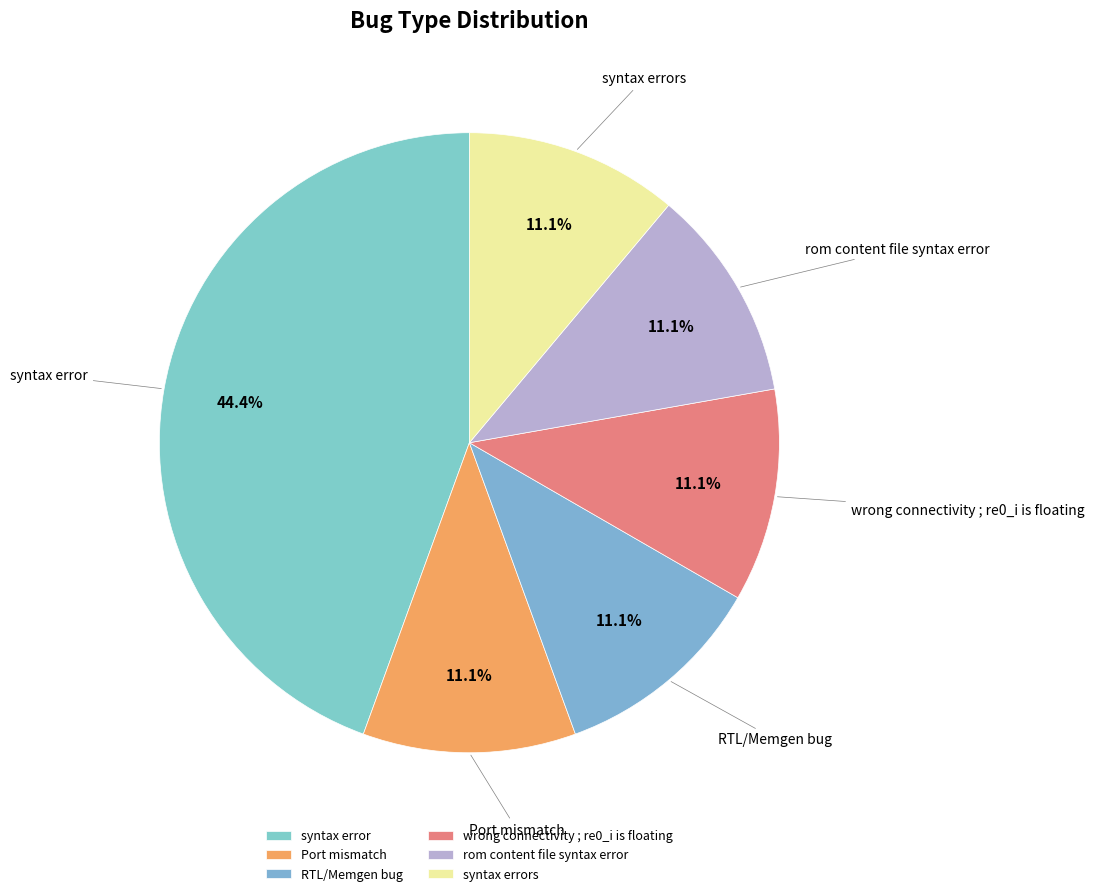

To the nearest percent, what portion does wrong connectivity ; re0_i is floating represent?

11%